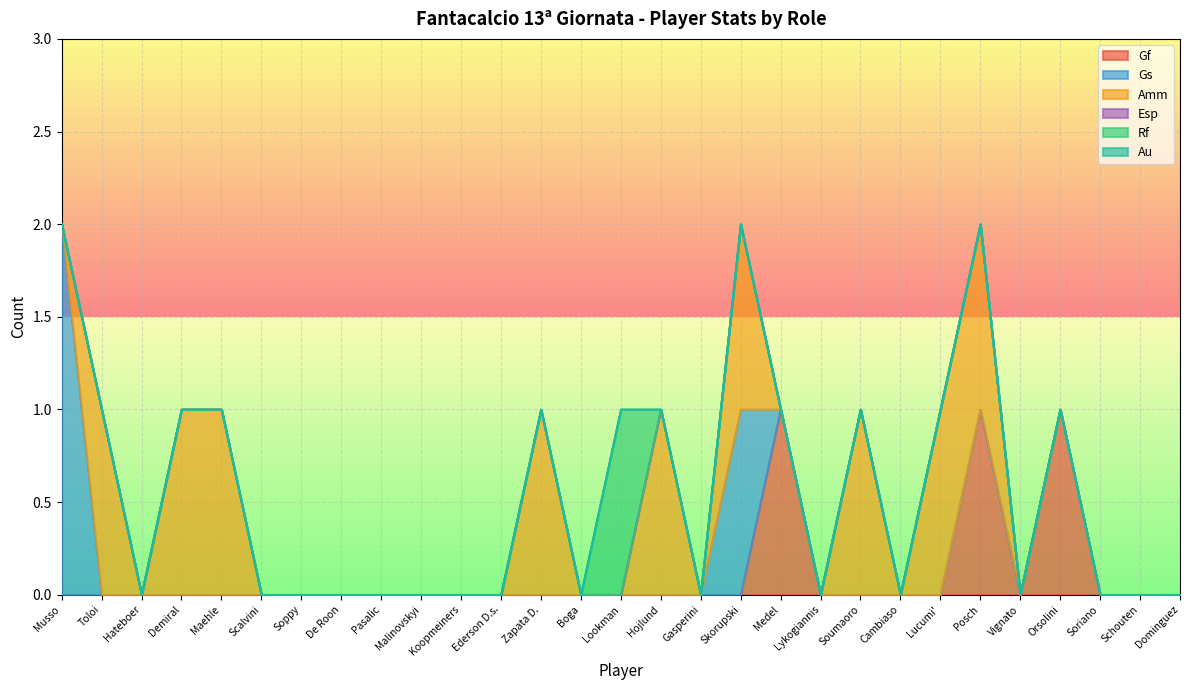

What position from the right is Ederson D.s.?

18